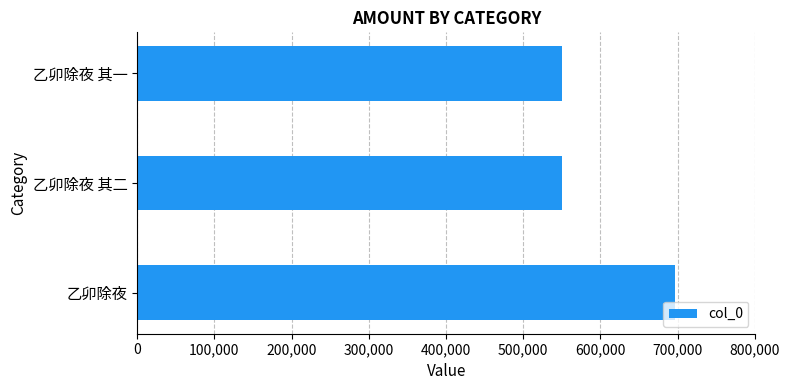

Read the value at 乙卯除夜 其一.

550027